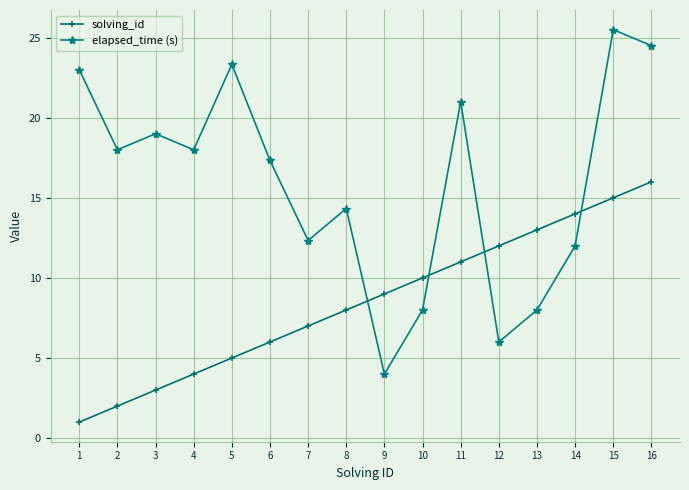

Is it true that solving_id equals 9.0 at 5?

False